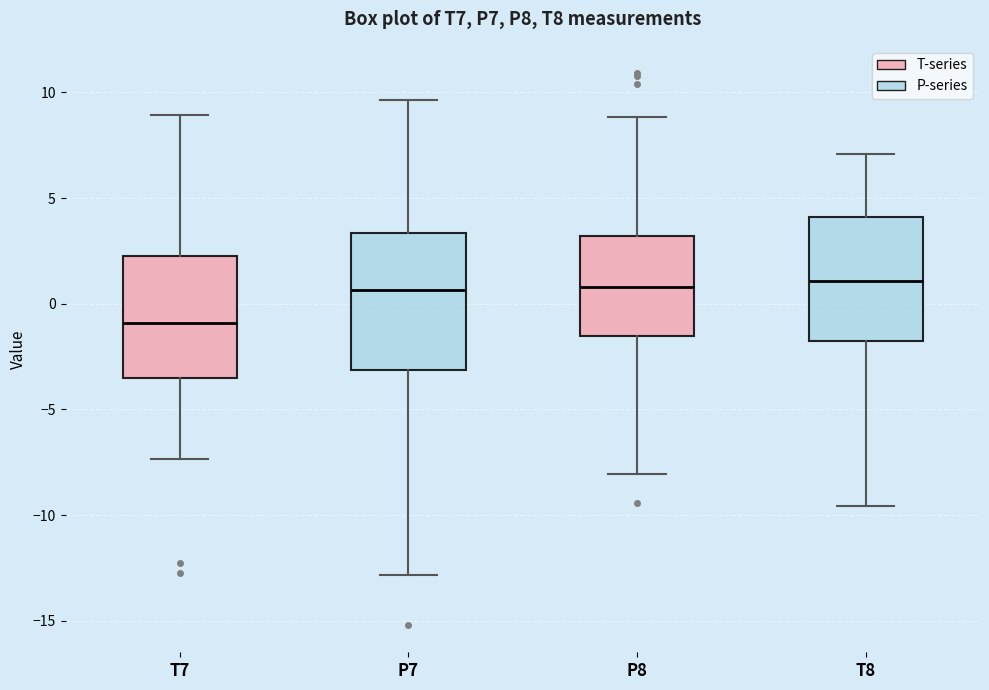

Which box's median line is the lowest?

T7